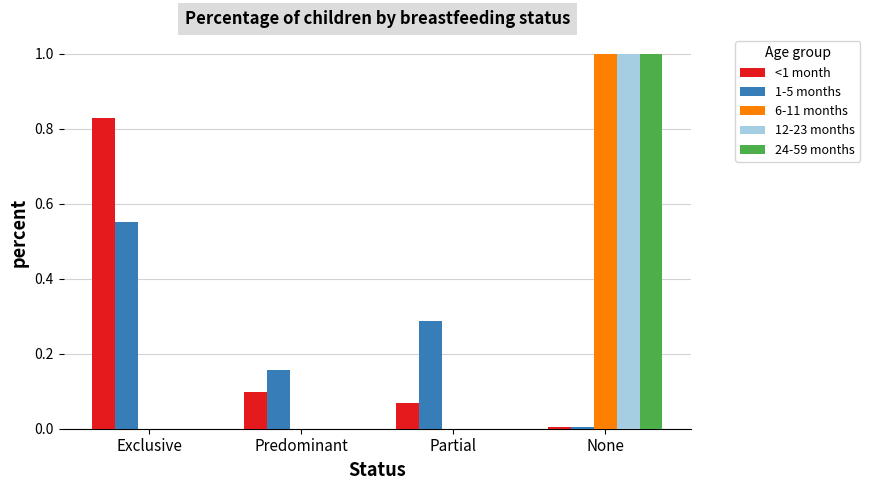

What is the sum of all <1 month values?

1.0